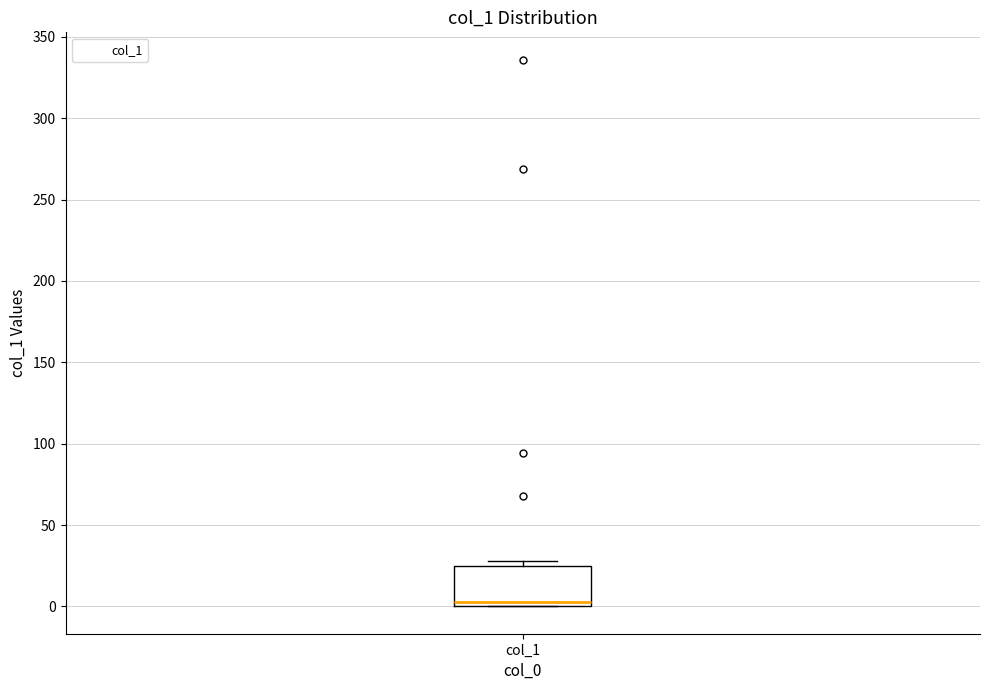

Where is the lower edge of the box for col_1 on the y-axis? The values are not printed on the chart, so give them approximately, as read against the axis.

0